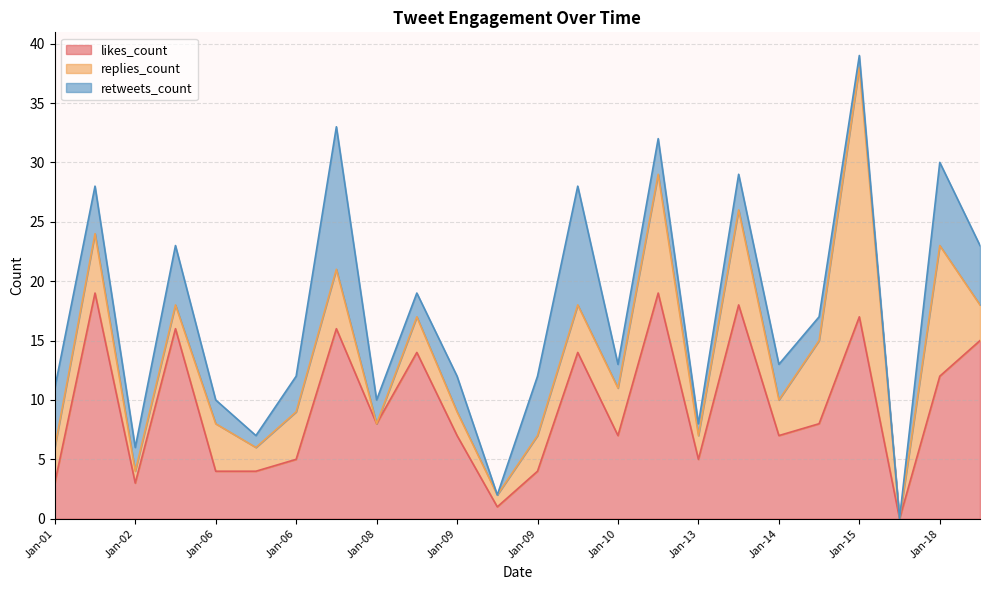

What is the total value across all series at Jan-13?

32